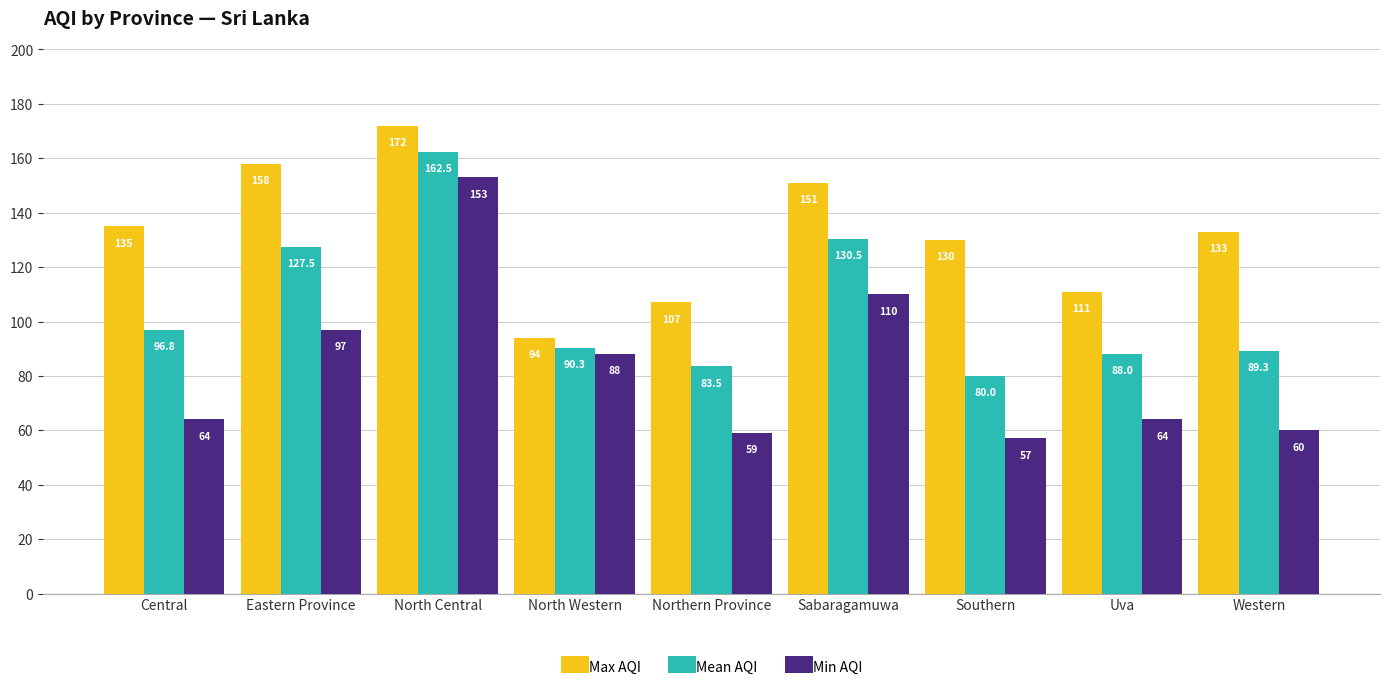

Read the Mean AQI value at Central.

96.8